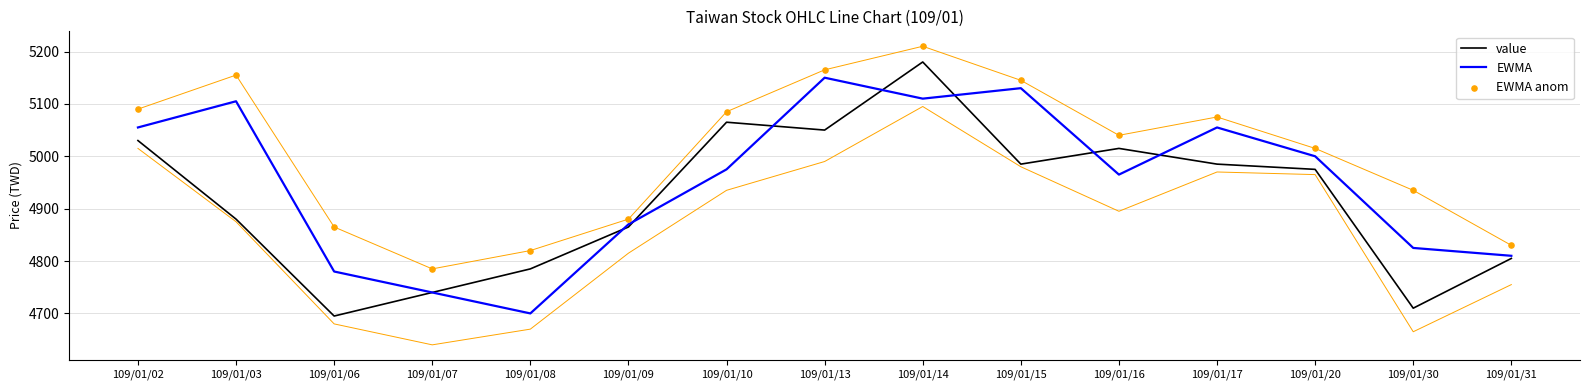

Which series contains the highest Y value?

EWMA anom